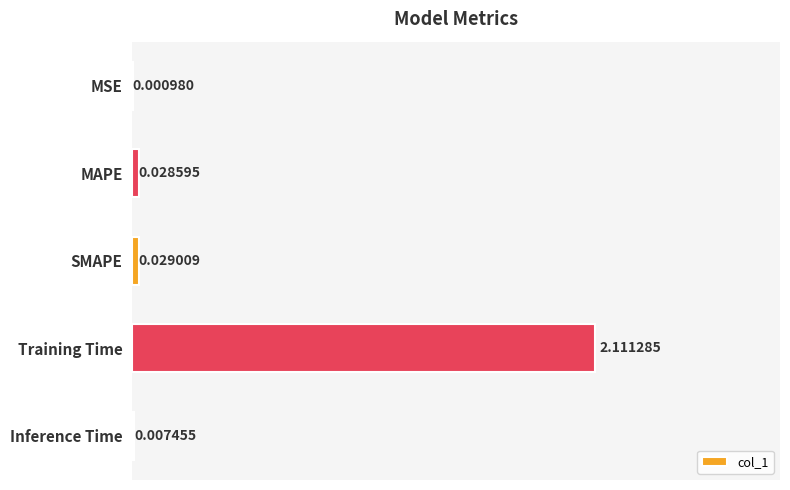

Where is the data nearest to the value 1?

SMAPE